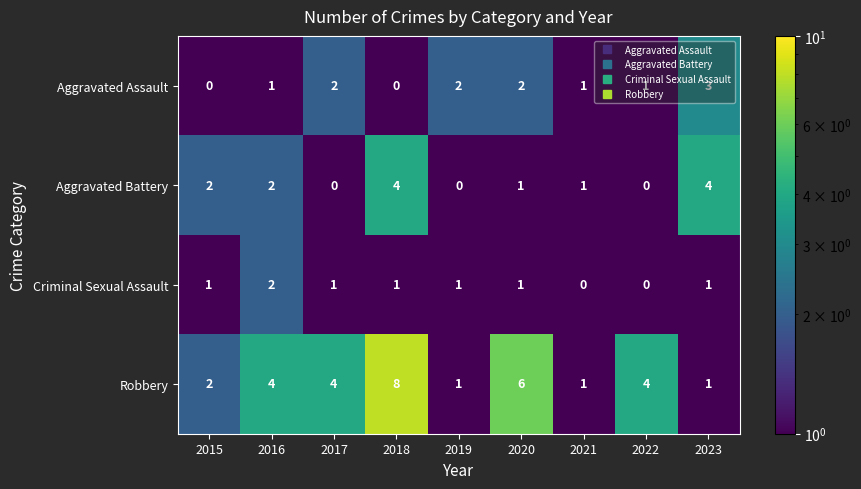

List the series in order of their peak value, highest first.

Robbery, Aggravated Battery, Aggravated Assault, Criminal Sexual Assault